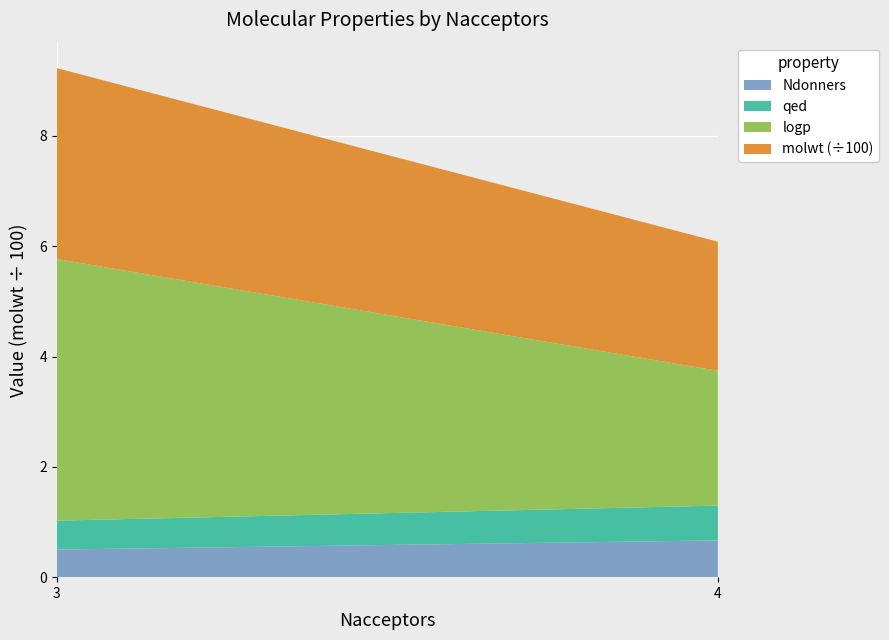

Reading left to right, what are the values for Ndonners?

0.5	0.7